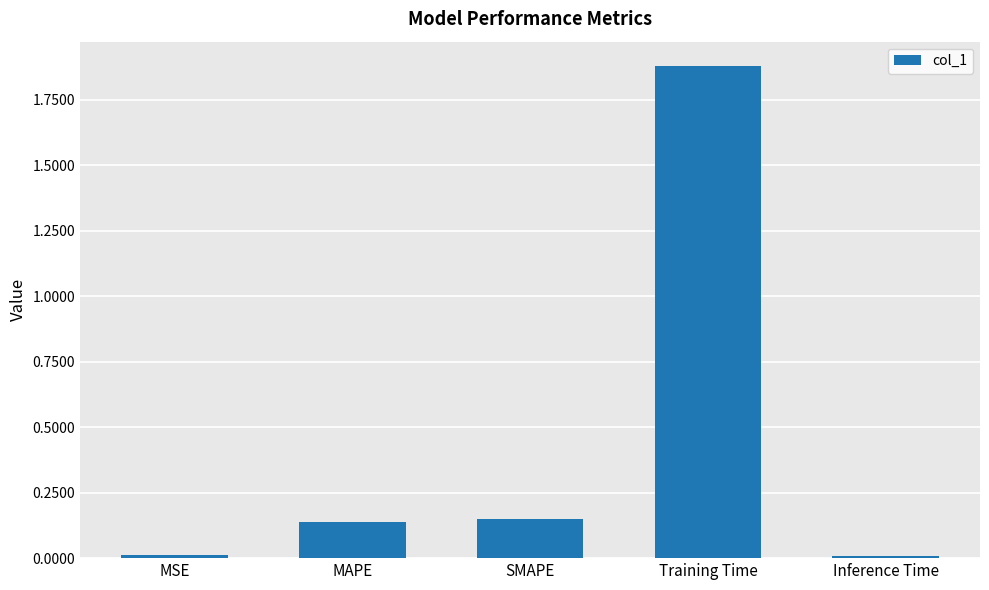

How many bars are there in total?

5